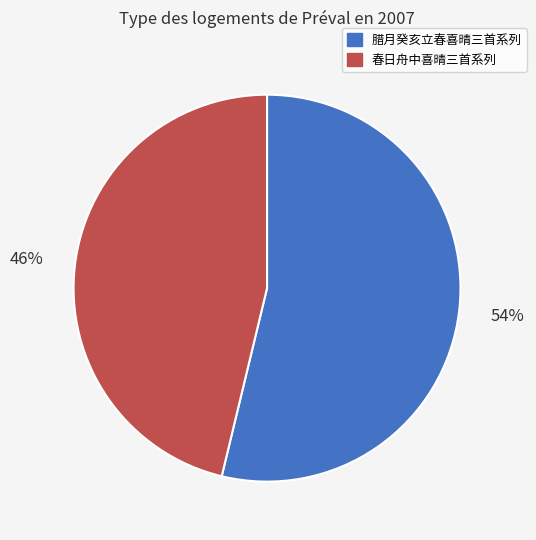

Which category has the biggest portion of the pie?

腊月癸亥立春喜晴三首系列